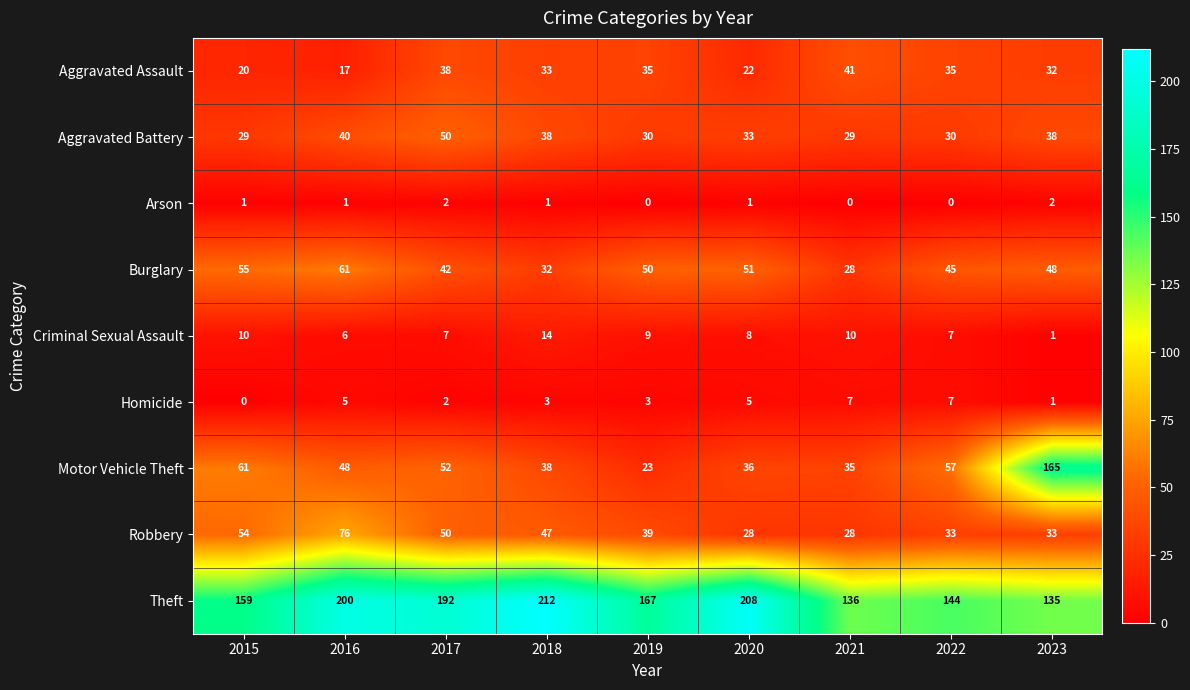

At which category is the sum across all series the highest?

2023